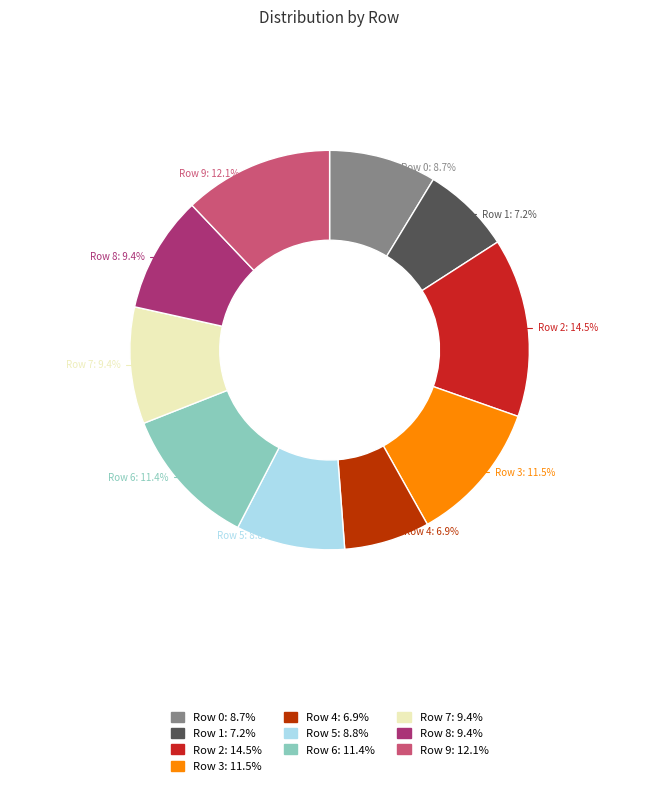

What portion of the pie excludes Row 4?

93.1%